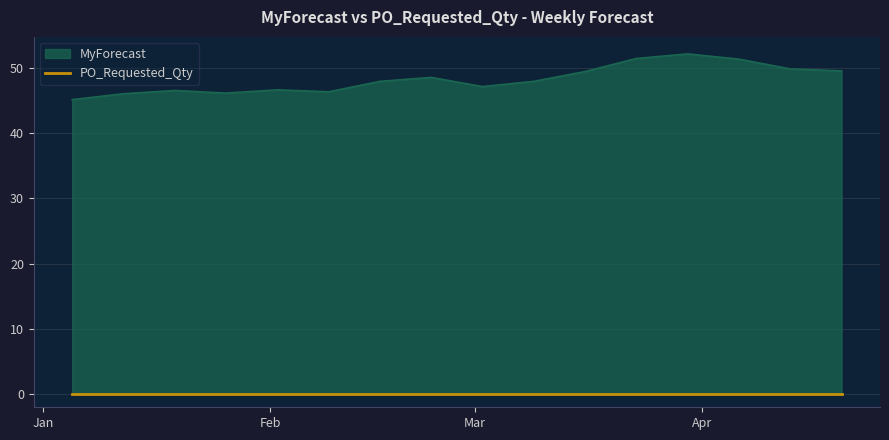

Reading right to left, transcribe all the data shown in this chart.

49.5	49.8	51.3	52.1	51.4	49.4	47.9	47.1	48.5	47.9	46.3	46.6	46.1	46.5	46.0	45.1